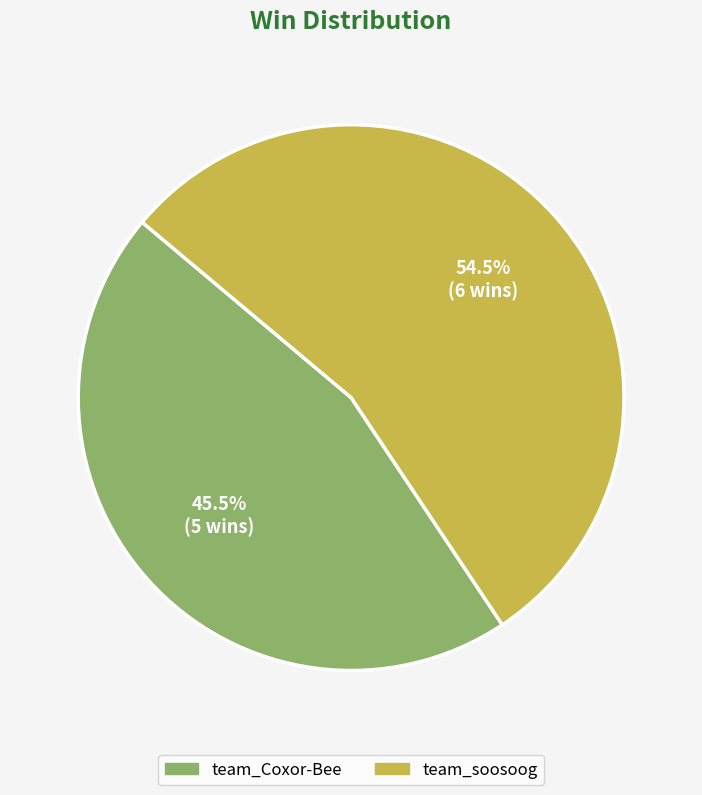

Combined, what portion of the pie is team_Coxor-Bee and team_soosoog?

100.0%